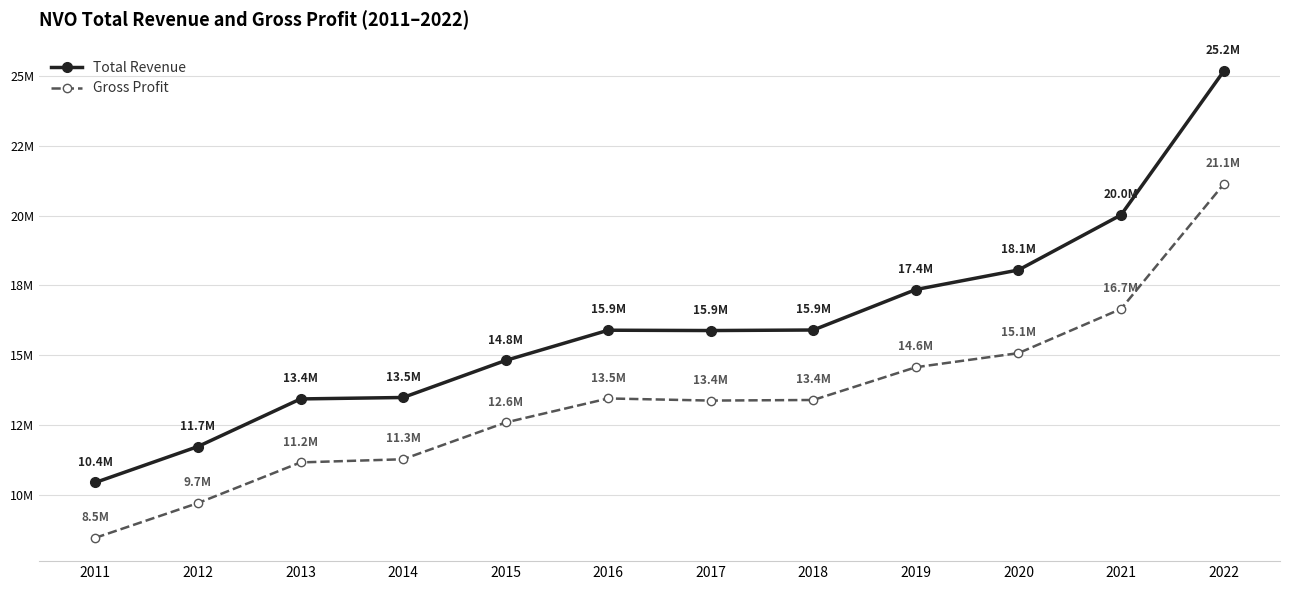

How many interior local valleys does the Total Revenue series have?

1